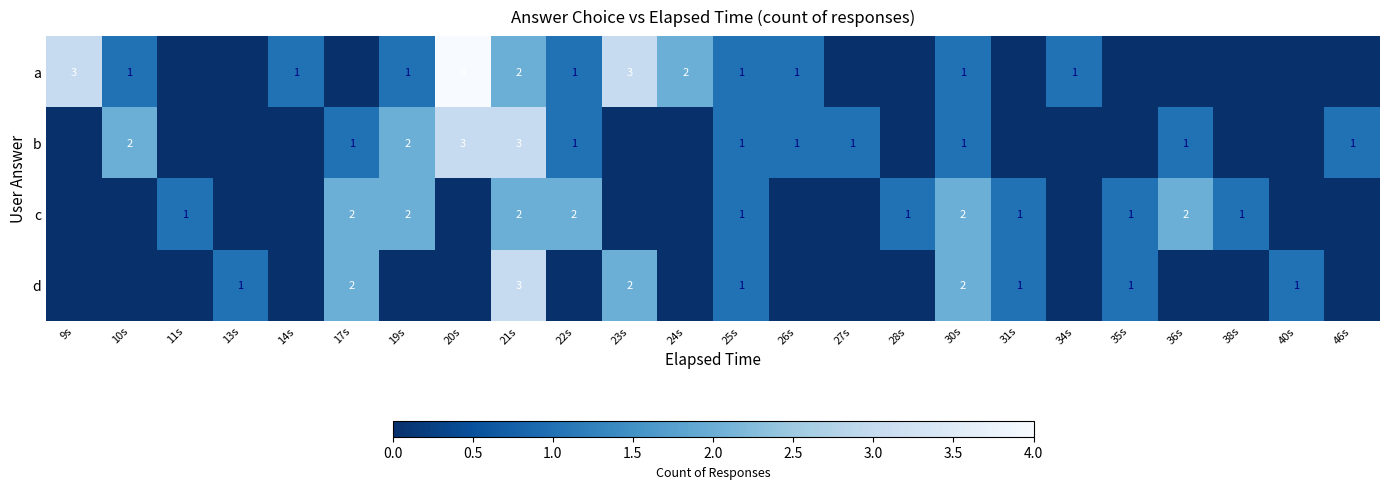

What is the sum of the b values at 21s and 20s?

6